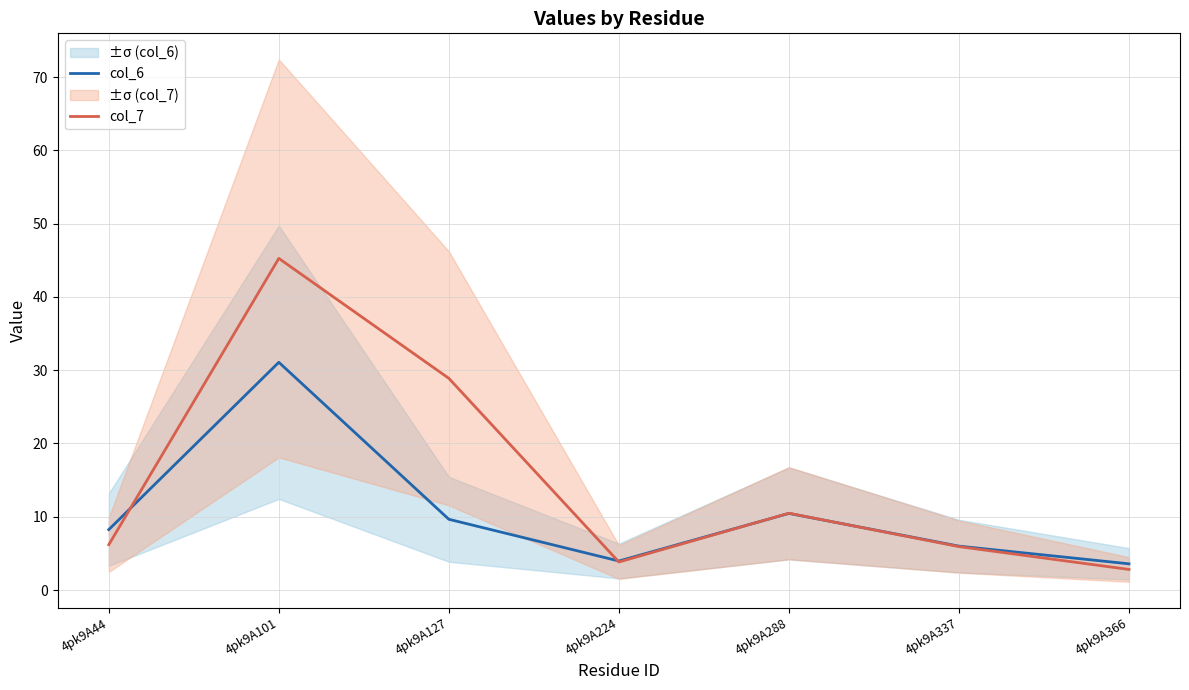

In col_7, how many points are lower than both neighbors (excluding endpoints)?

1